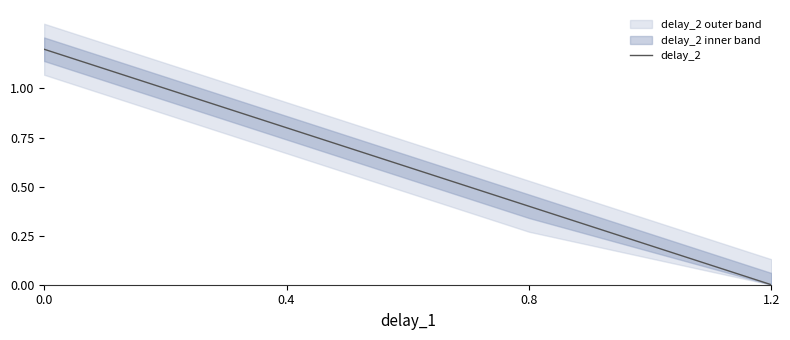

What is the difference between the second highest and minimum values?

0.8